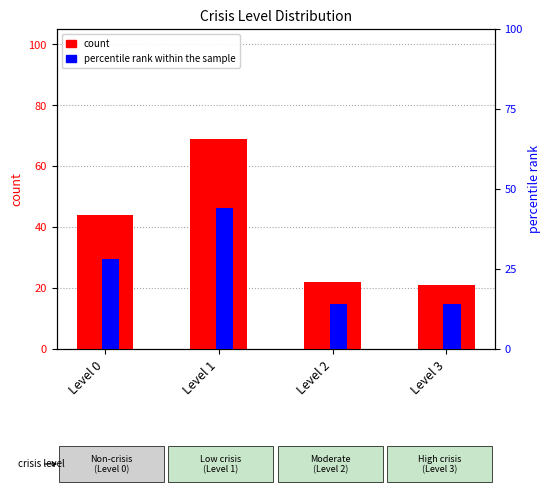

What is the spread (max minus min) of values at Level 2?

8